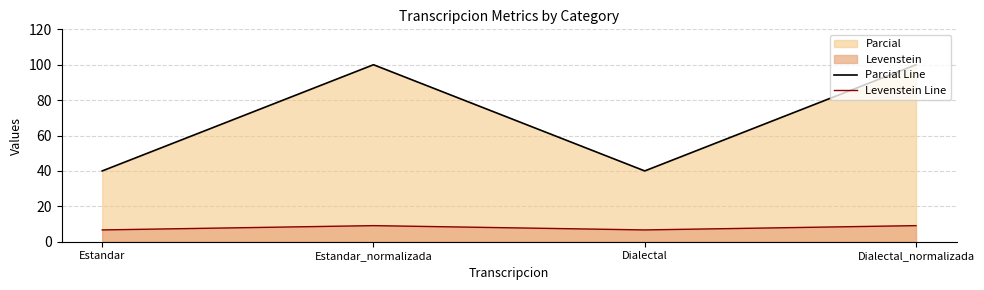

Reading left to right, what are all the values shown in this chart?

Parcial Line: Estandar=40.0	Estandar_normalizada=100.0	Dialectal=40.0	Dialectal_normalizada=100.0
Levenstein Line: Estandar=6.7	Estandar_normalizada=9.1	Dialectal=6.7	Dialectal_normalizada=9.1